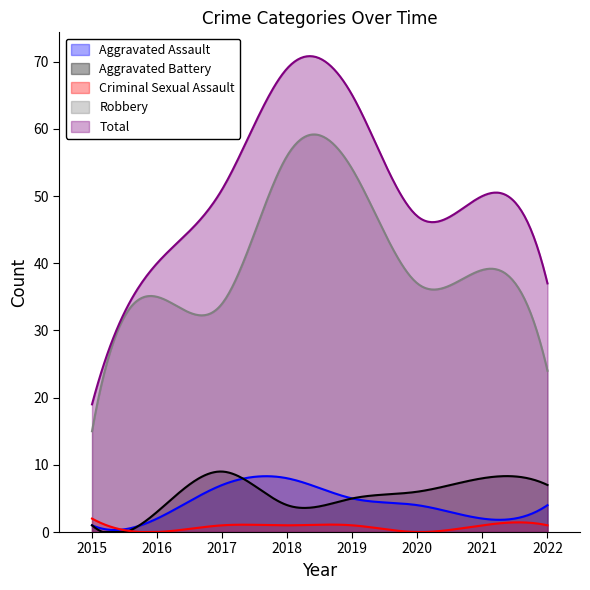

What is the greatest value displayed?

70.8